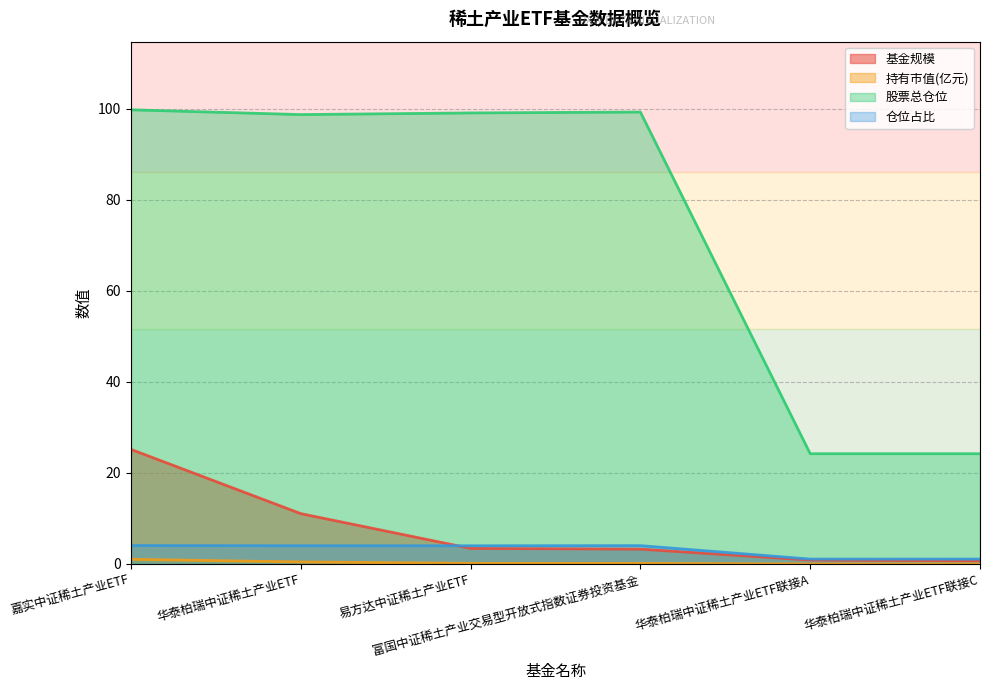

How many distinct data groups are displayed?

4